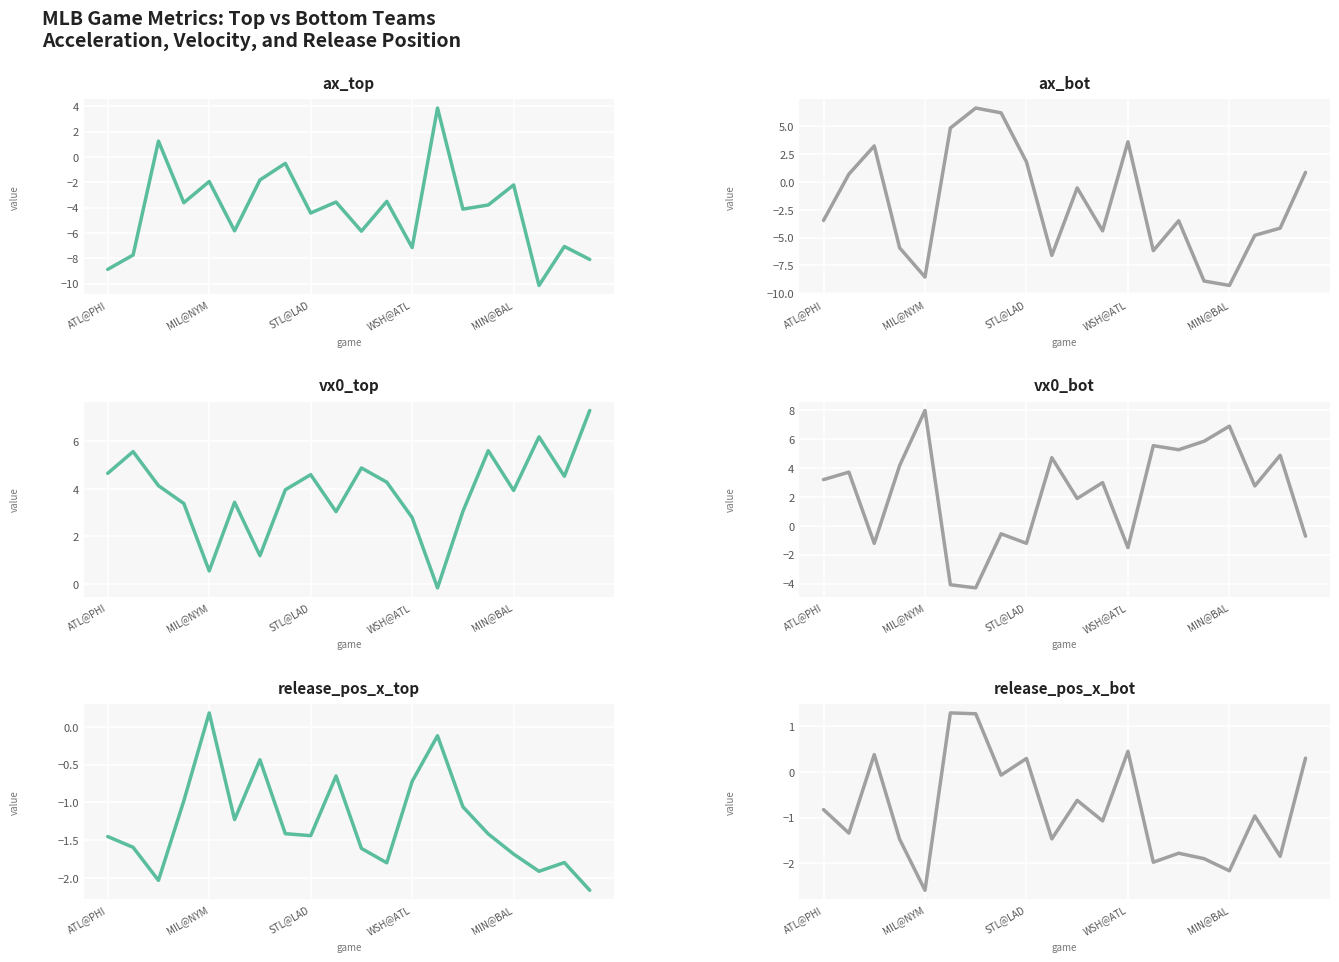

What is the minimum value for vx0_bot?

-4.3